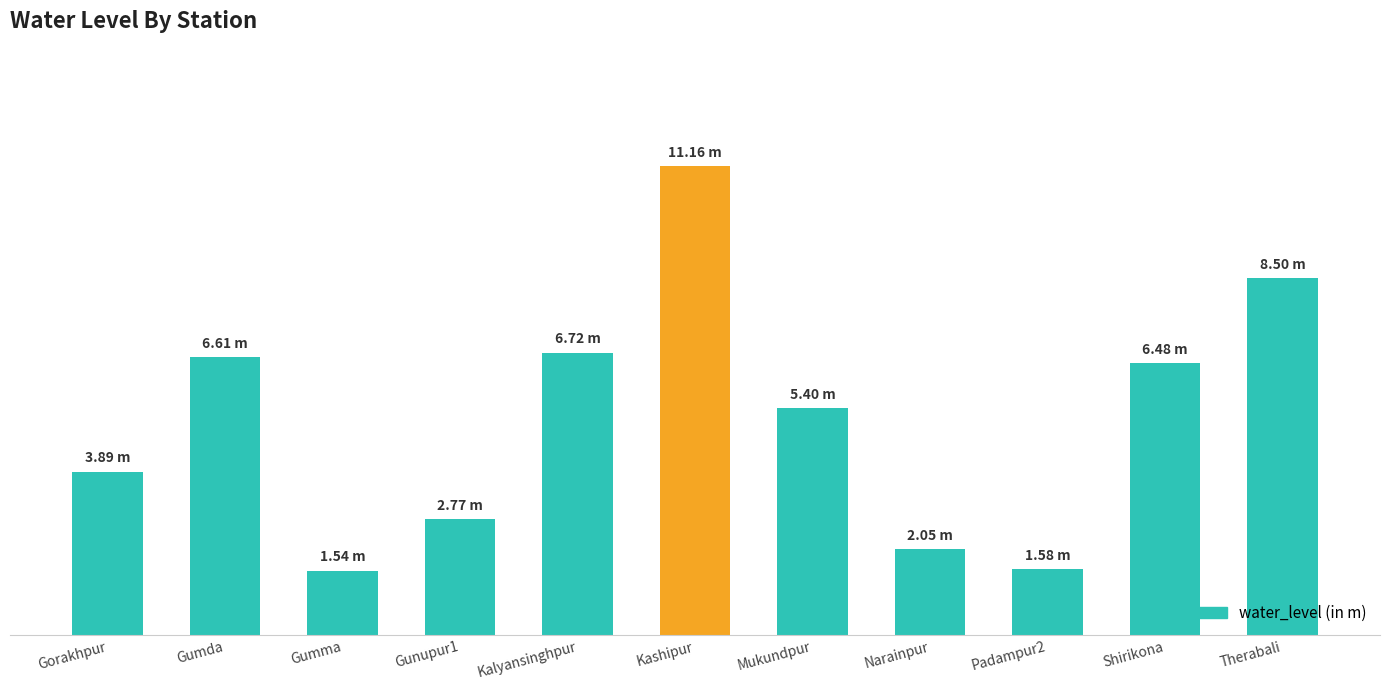

Does the chart contain any negative values?

No